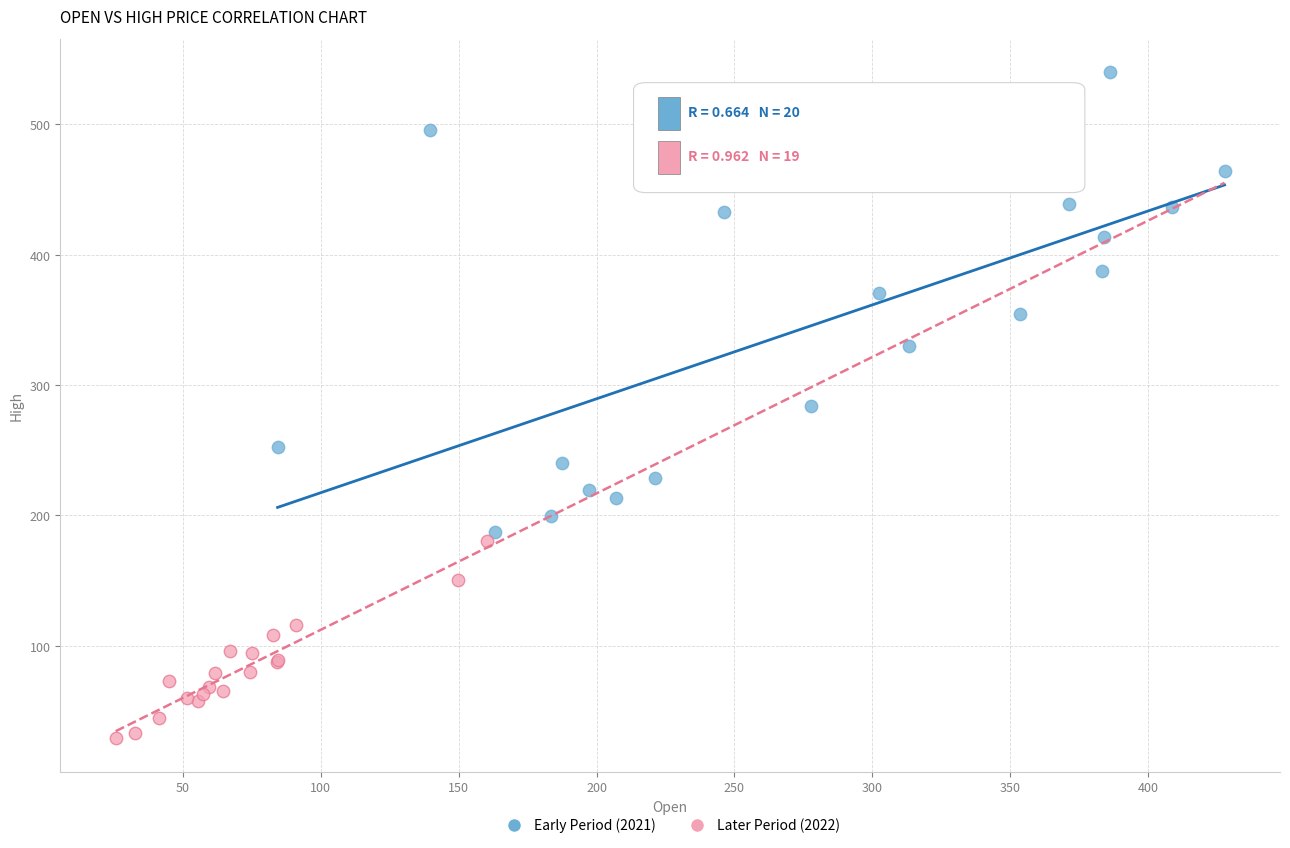

Which series has the widest spread of Y values?

Early Period (2021)